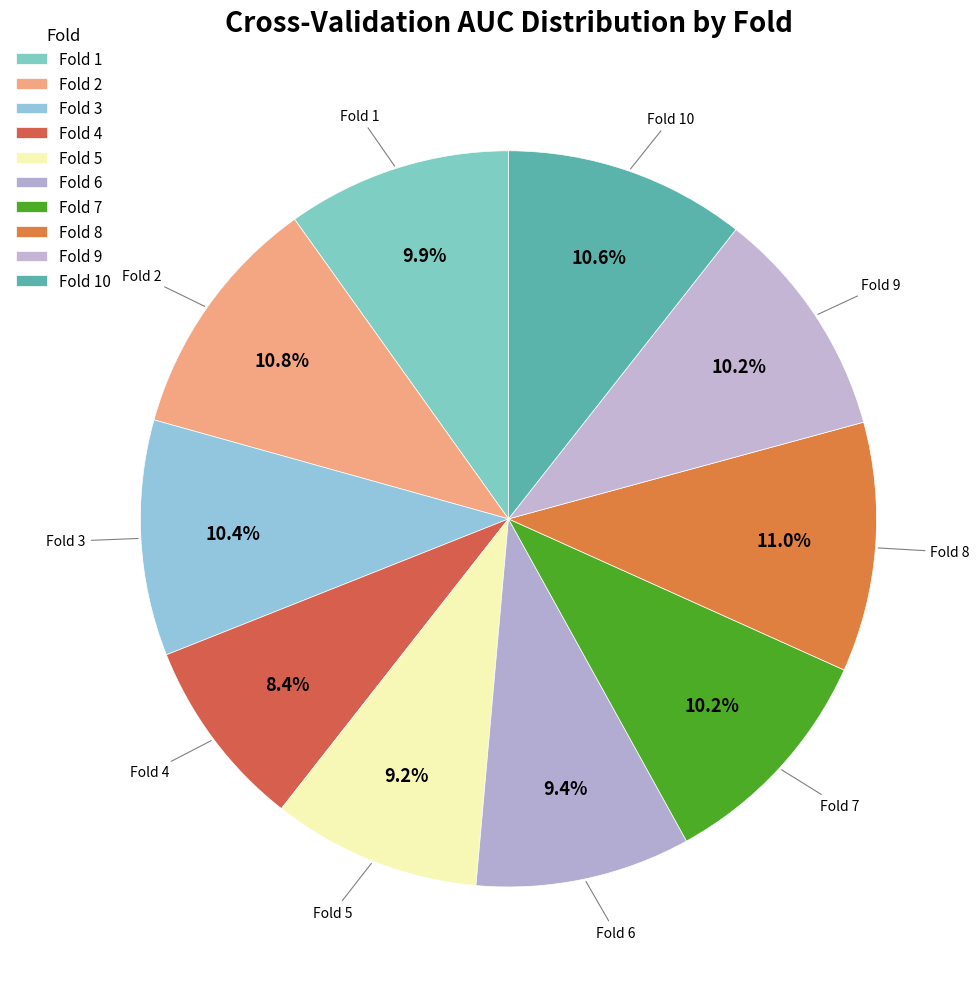

To the nearest percent, what is the combined percentage of Fold 4 and Fold 2?

19%